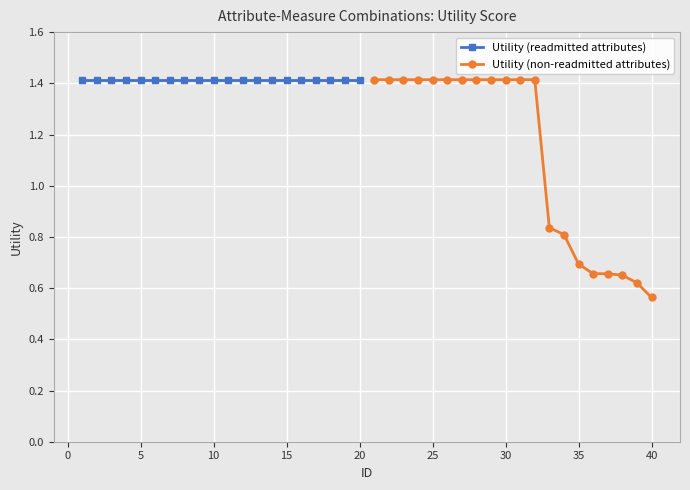

What is the lowest value of the Utility (non-readmitted attributes) series?

0.6